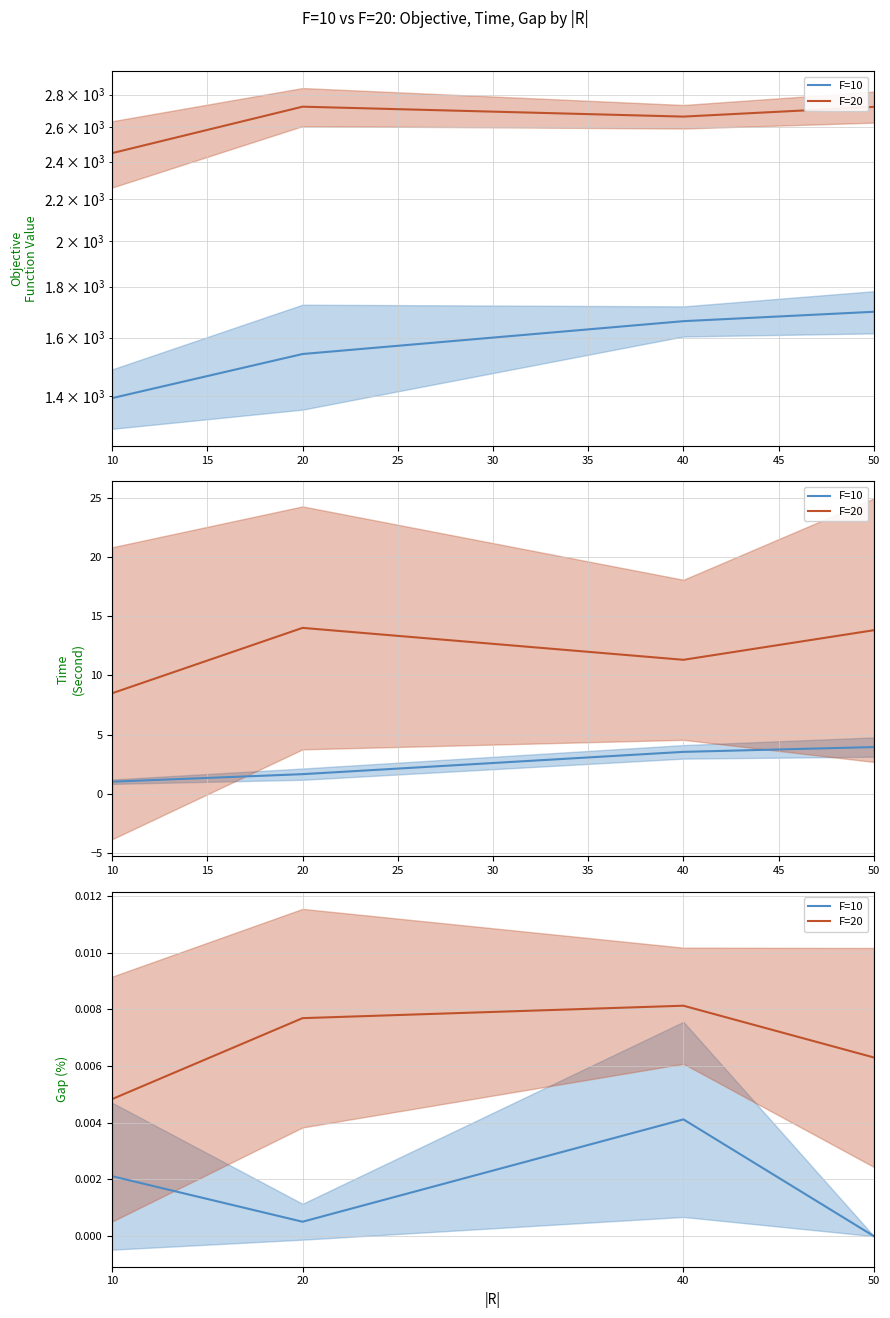

True or false: F=20 and F=10 cross at least once.

False